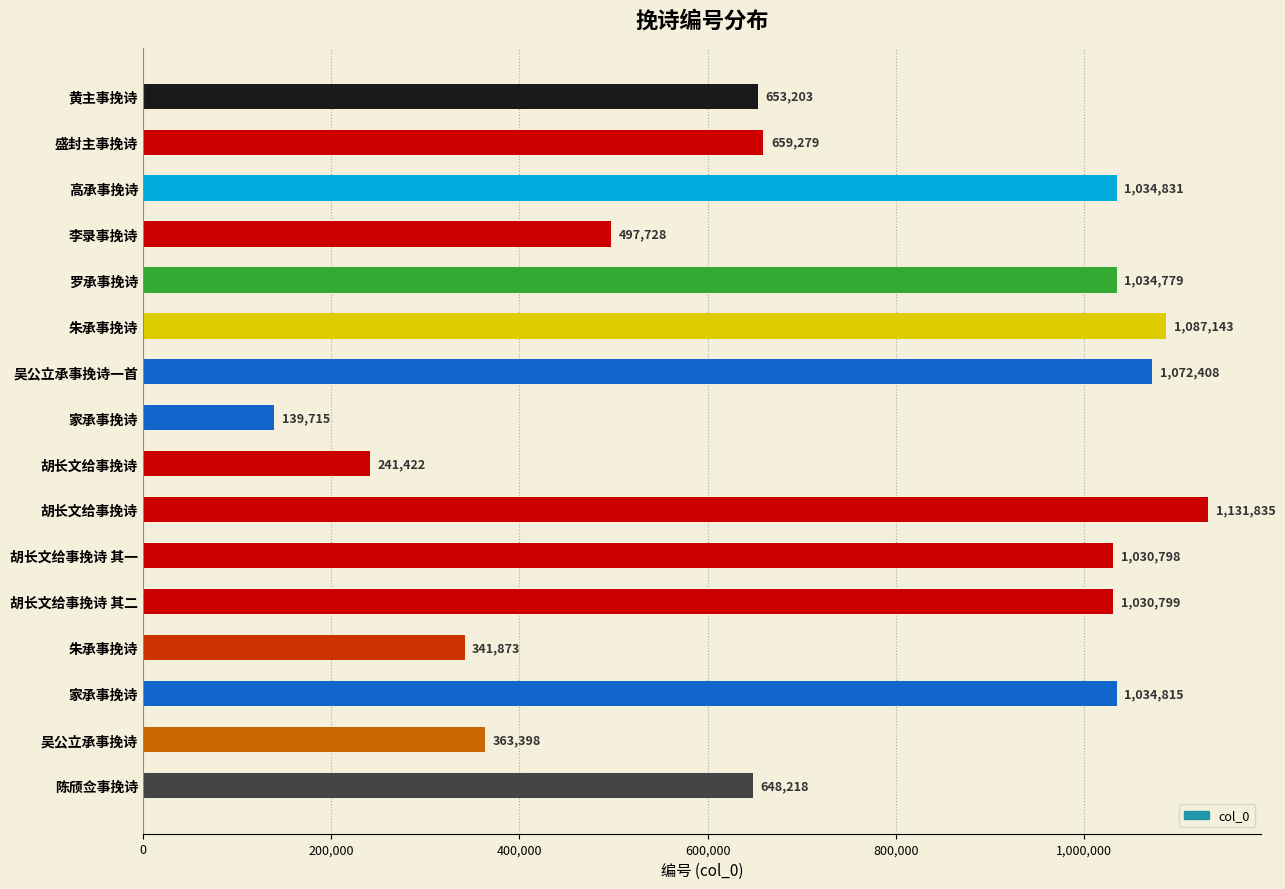

How many bars are there in total?

16